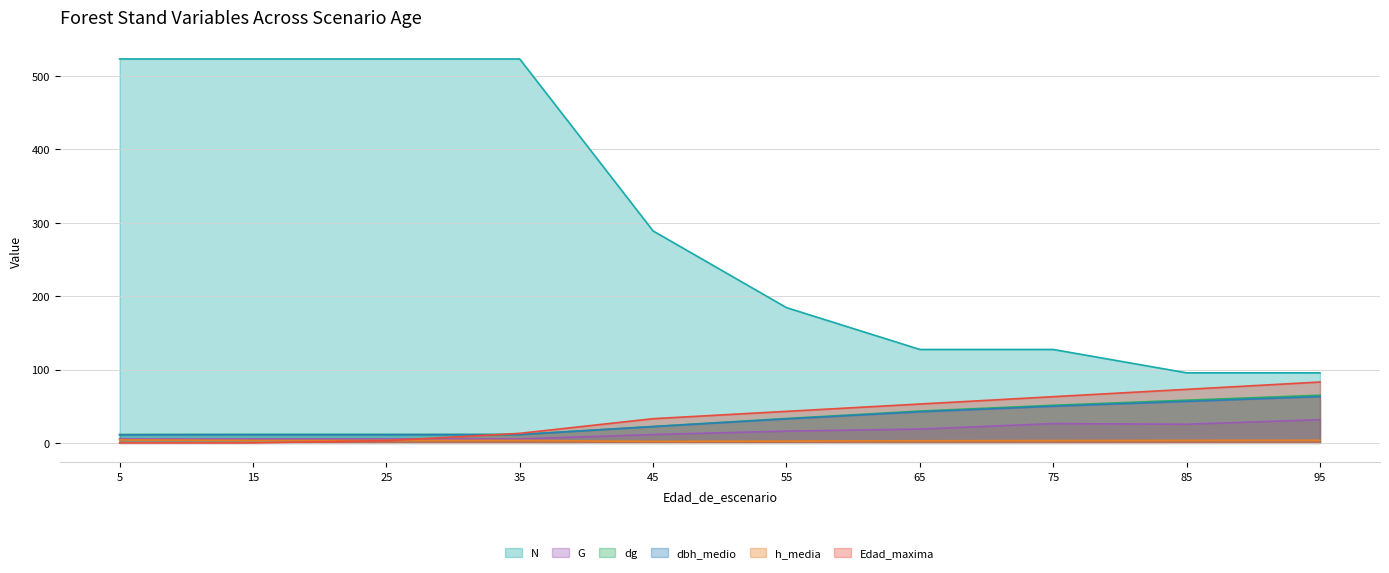

Is the value of N at 25 greater than the value of G at 95?

Yes